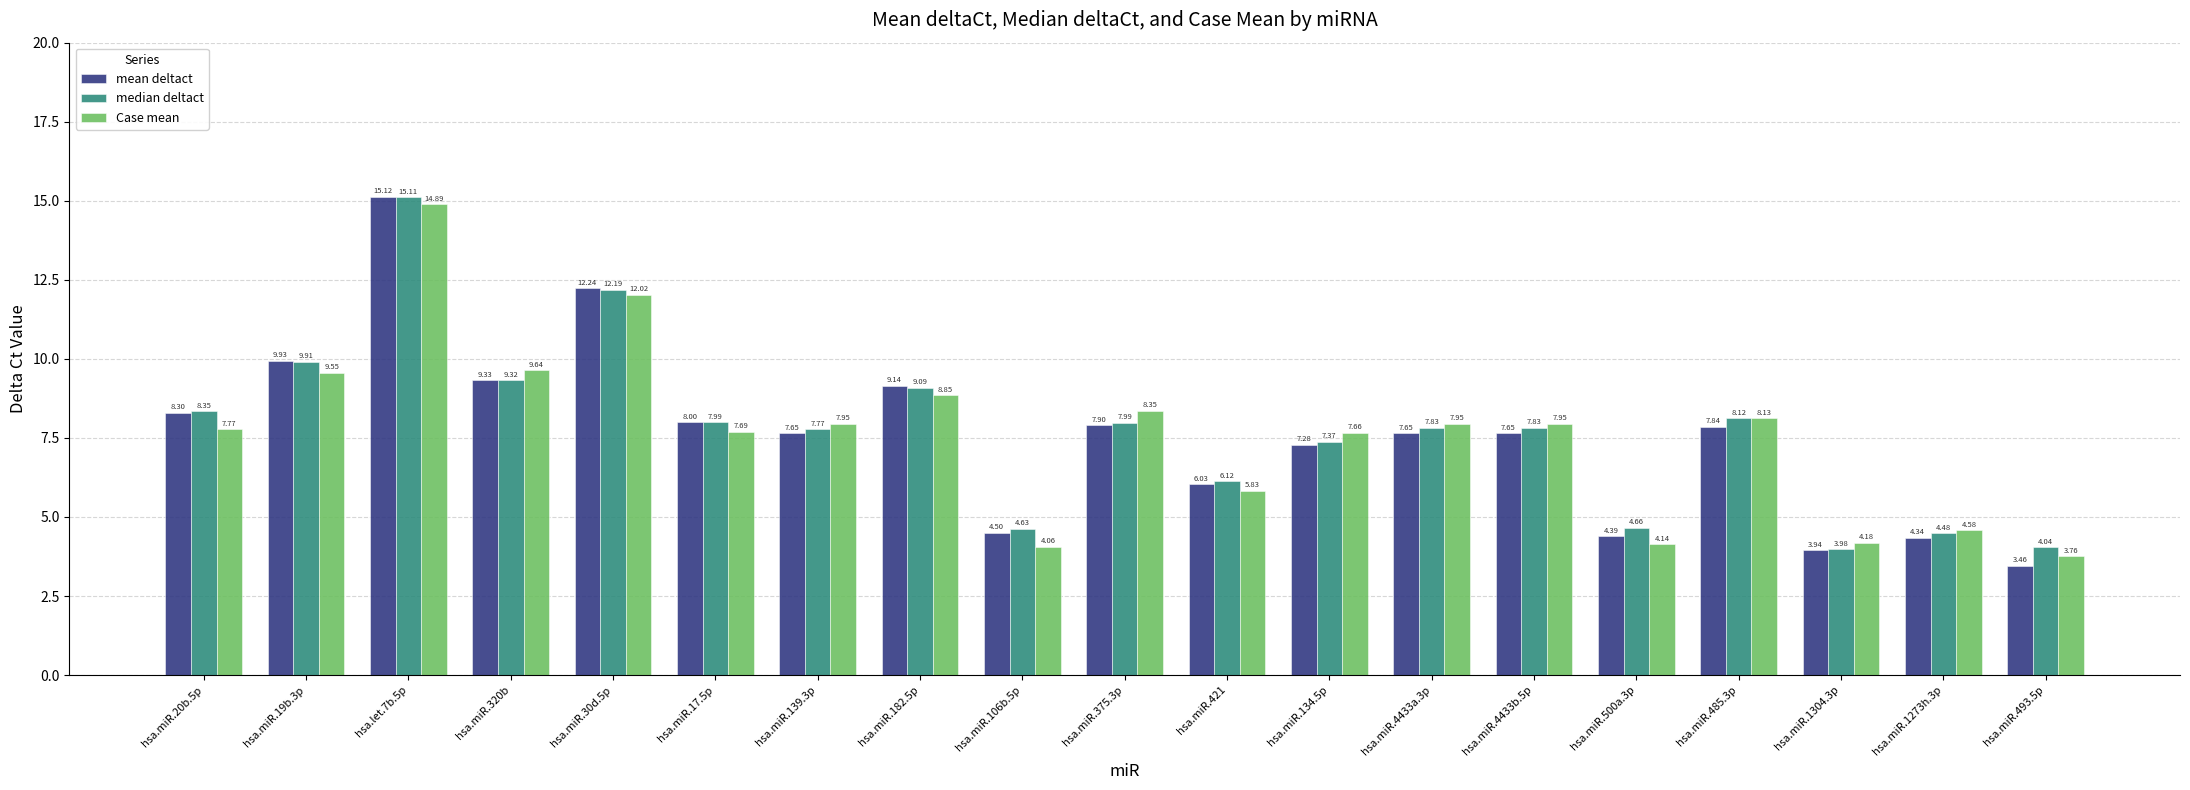

Count the number of data series in this chart.

3